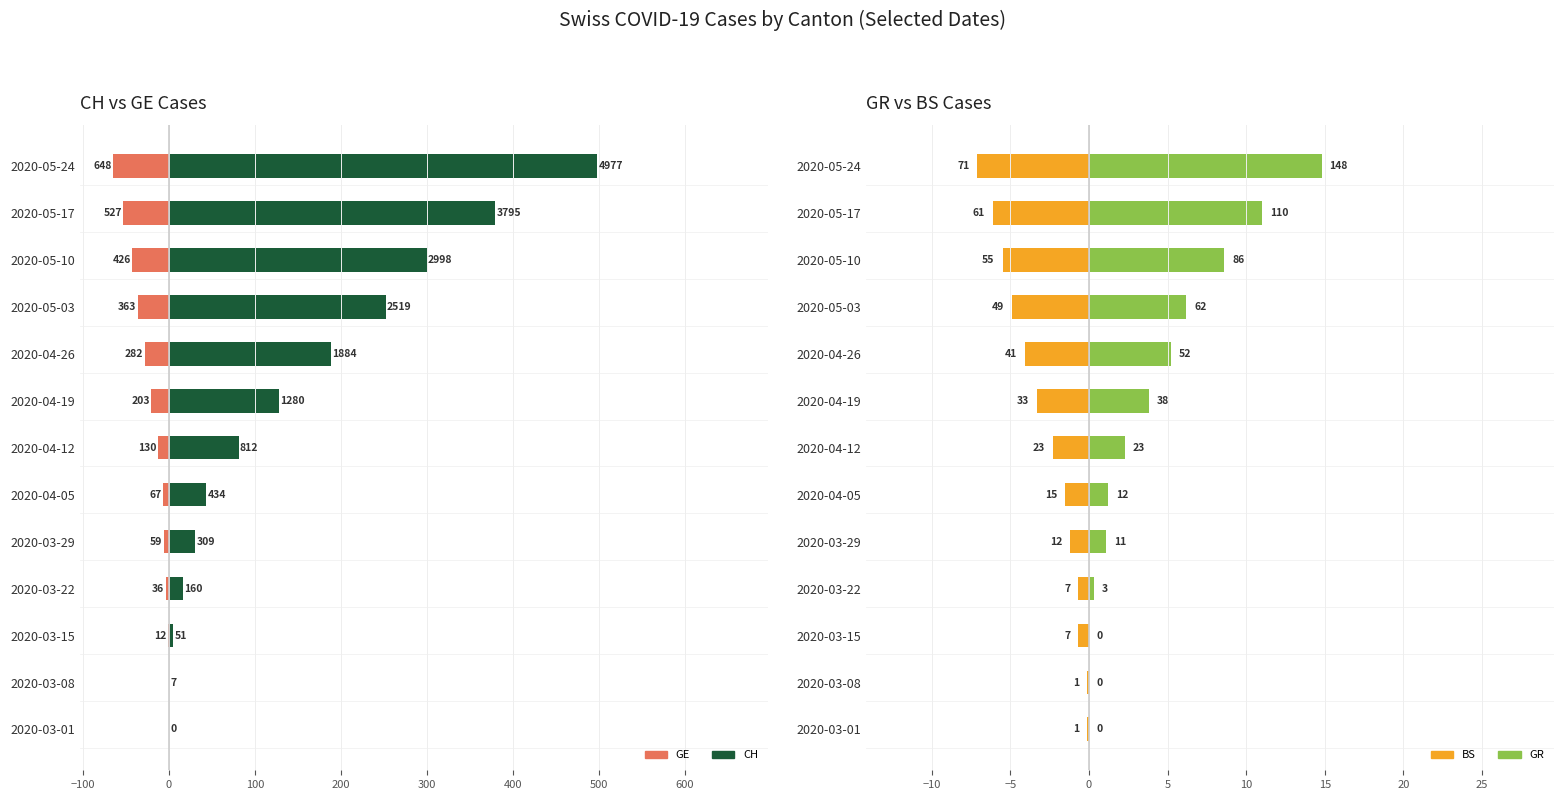

Count the number of categories in the chart.

13